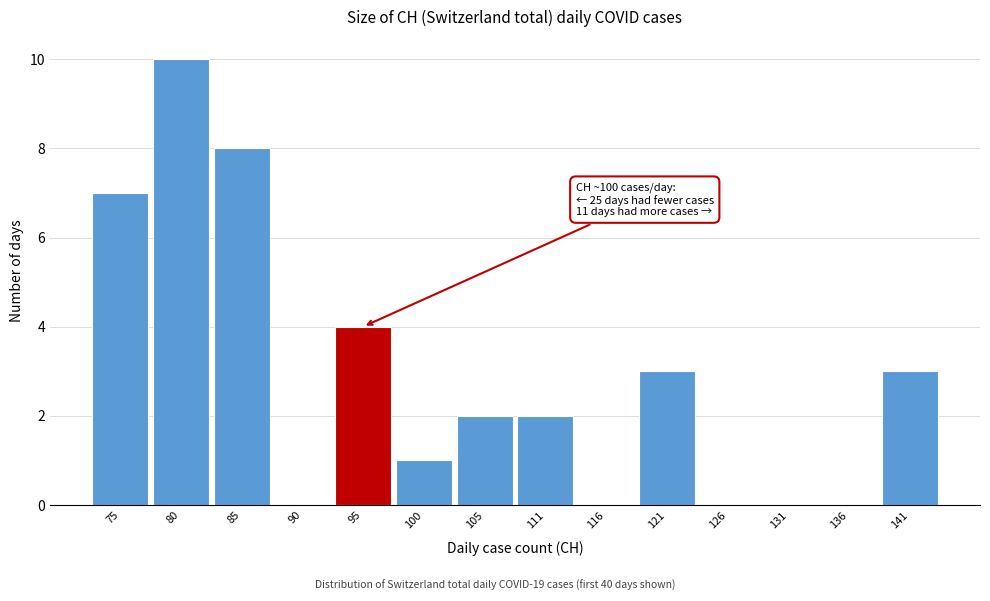

Reading left to right, what are all the values shown in this chart?

75=7	80=10	85=8	90=0	95=4	100=1	105=2	111=2	116=0	121=3	126=0	131=0	136=0	141=3